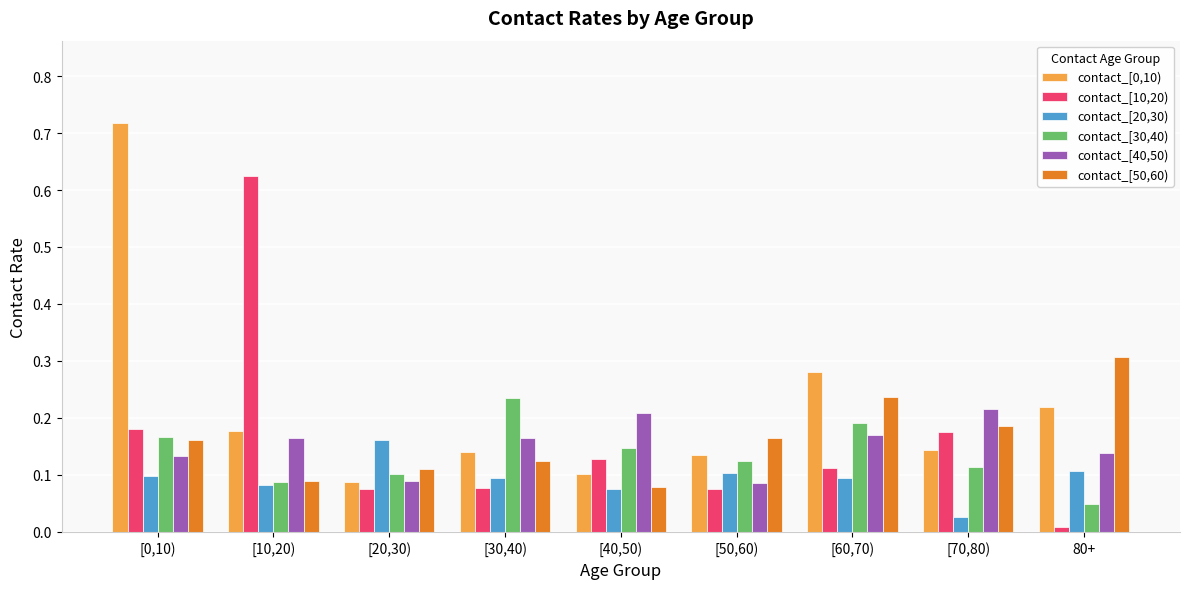

True or false: contact_[0,10) has a value of 1.3 at [0,10).

False